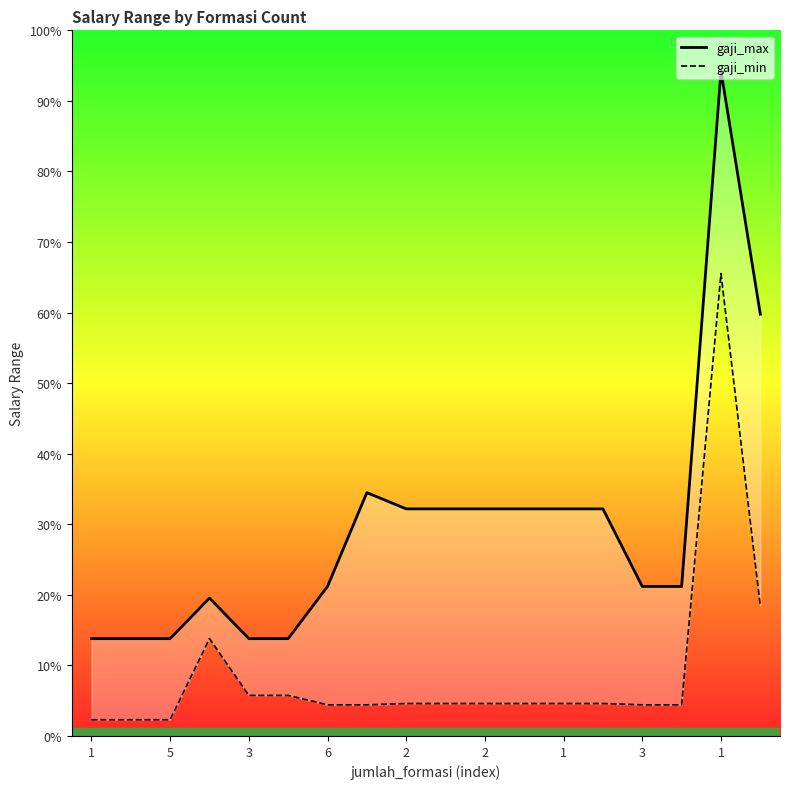

Where is gaji_min nearest to the value 4750000?

17